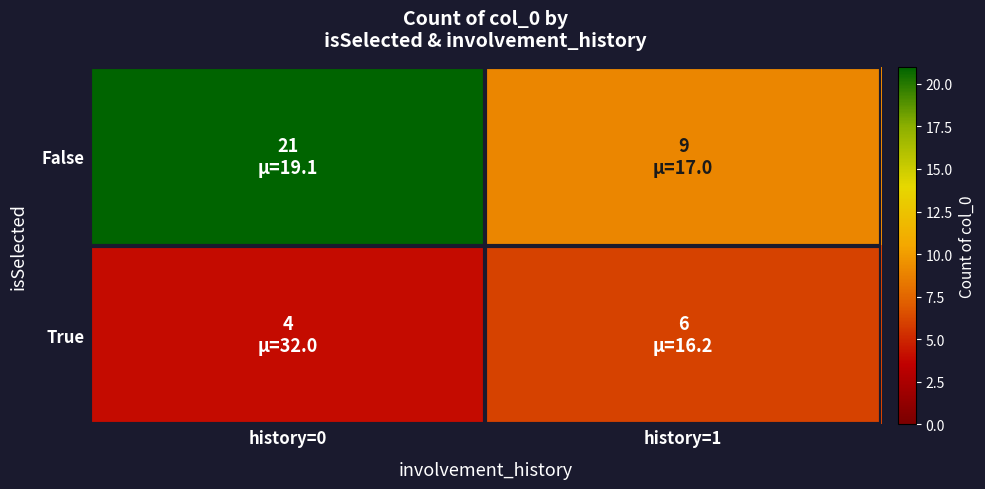

What is the total value across all series at history=1?

15